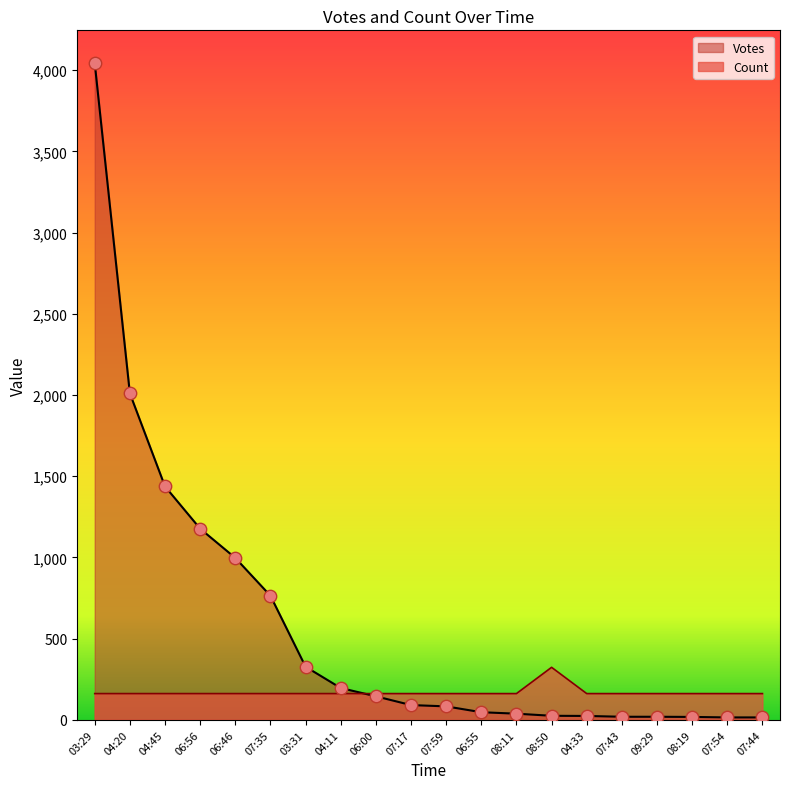

What is the total value across all series at 06:00?

306.7